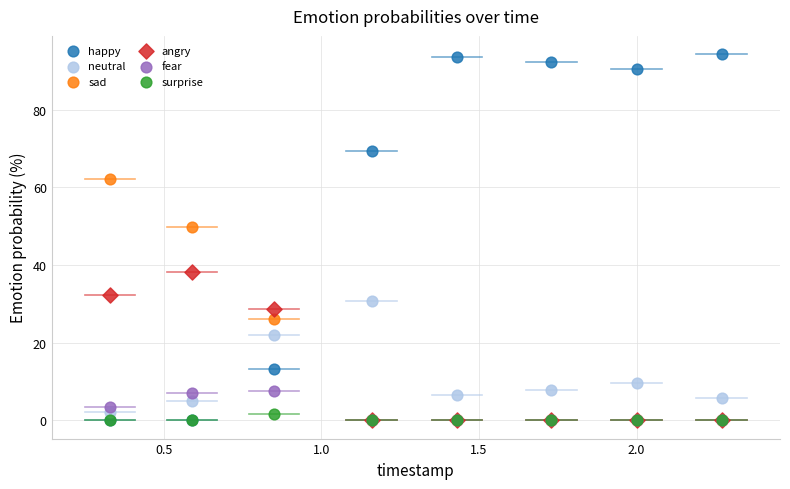

Which series has the largest Y range (max minus min)?

happy